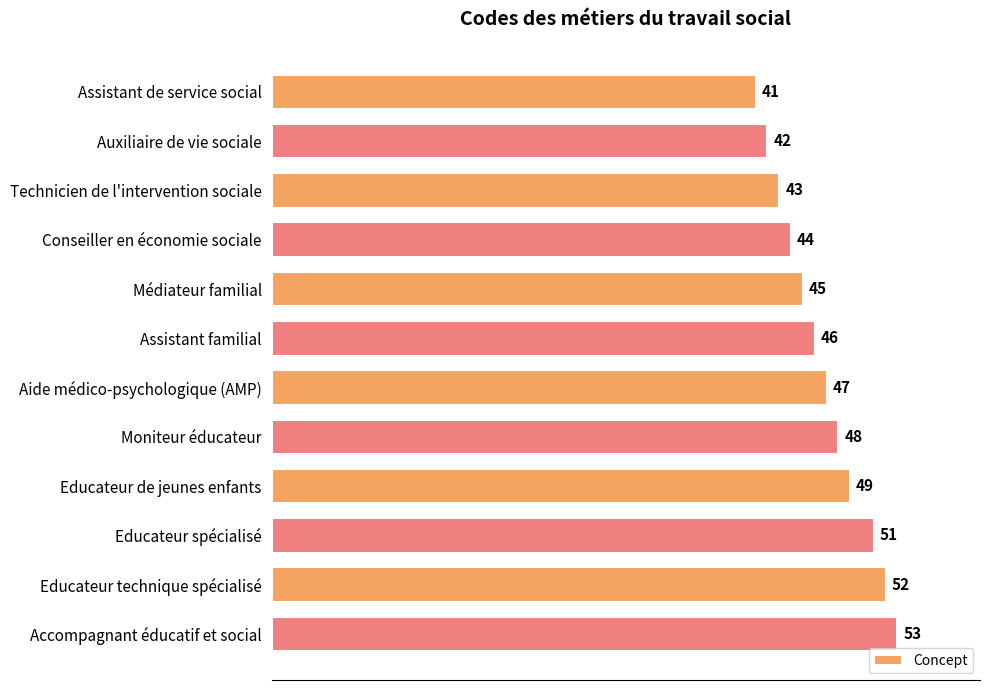

Which label corresponds to the largest value in the chart?

Accompagnant éducatif et social